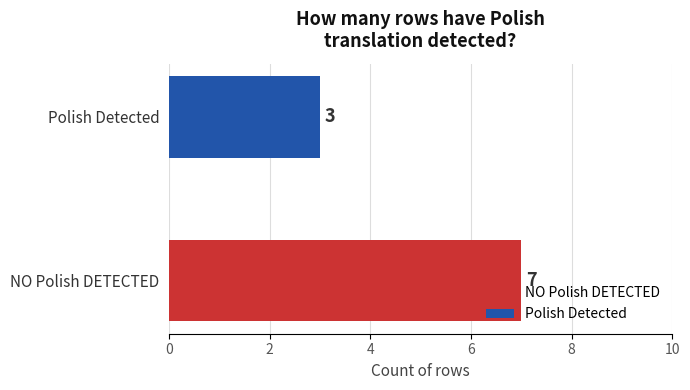

Rank the categories by value from lowest to highest.

Polish Detected, NO Polish DETECTED